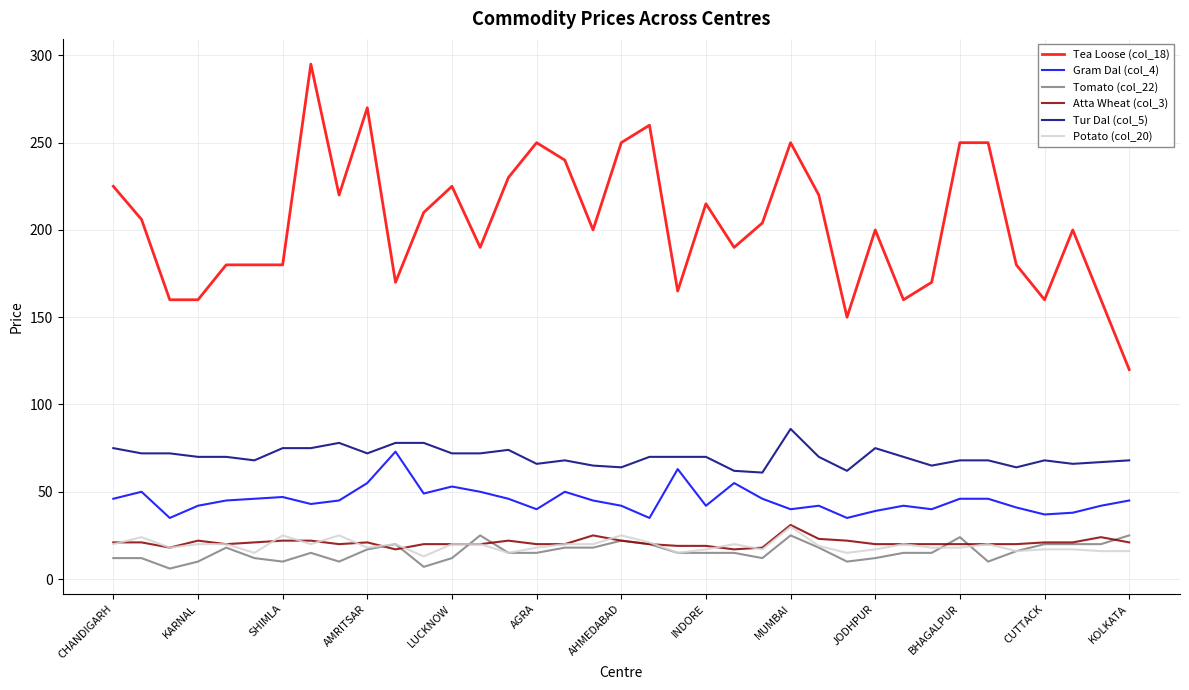

Which series has the largest total across all categories?

Tea Loose (col_18)